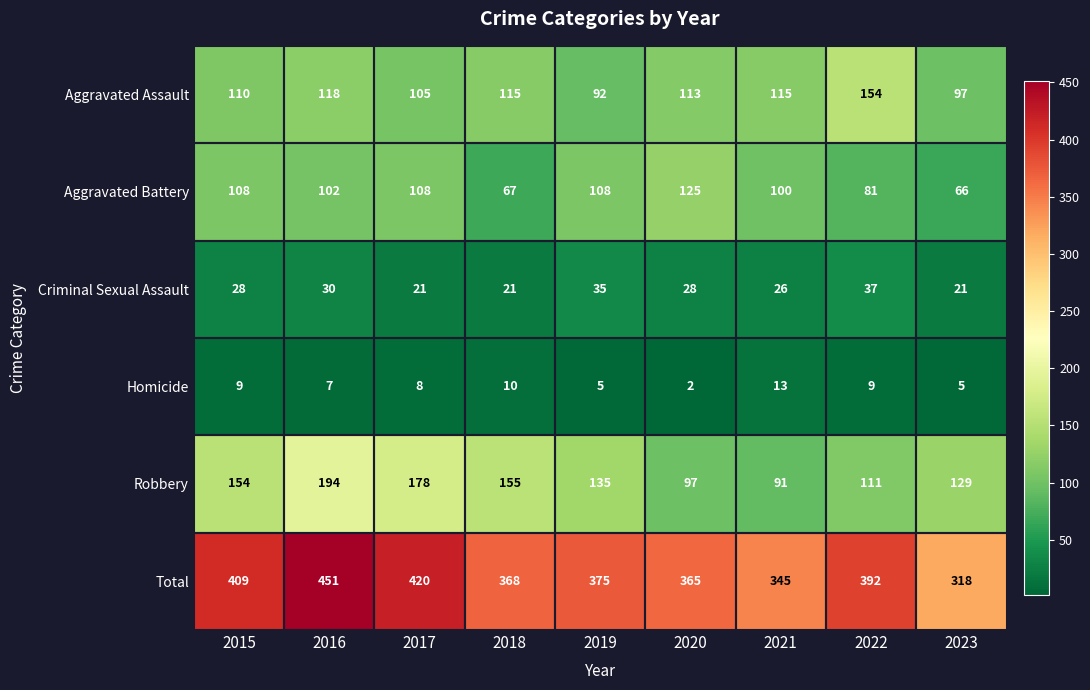

Count the number of data series in this chart.

6